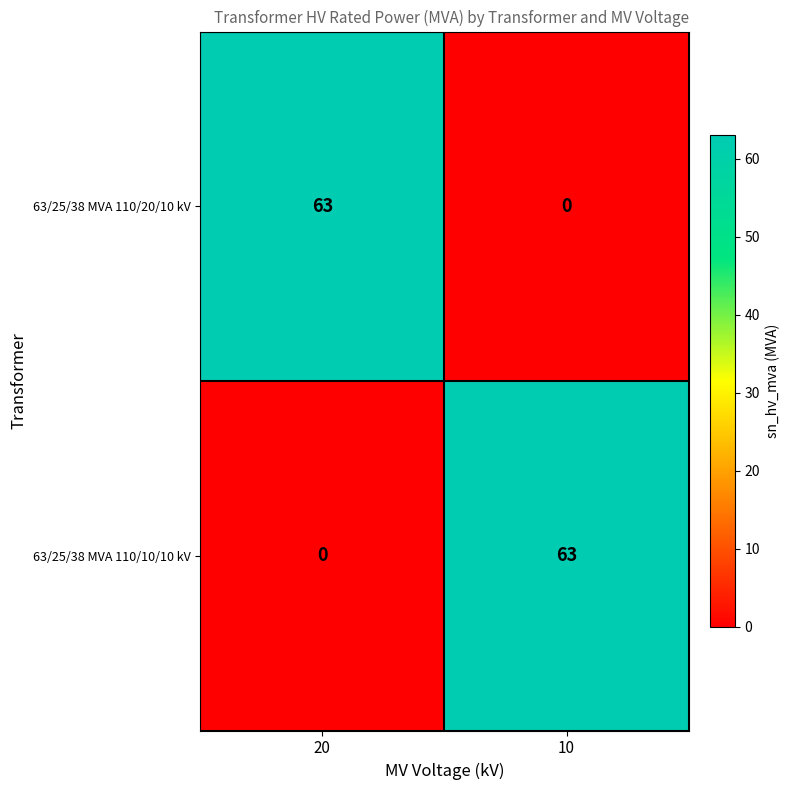

What is the difference between the highest and lowest values at 20?

63